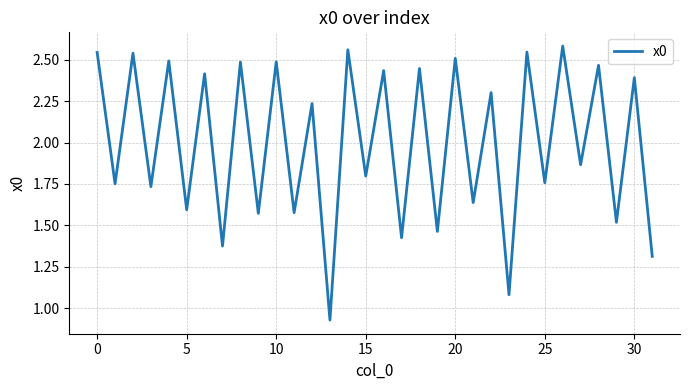

Is this an area chart (filled region under the line)?

No